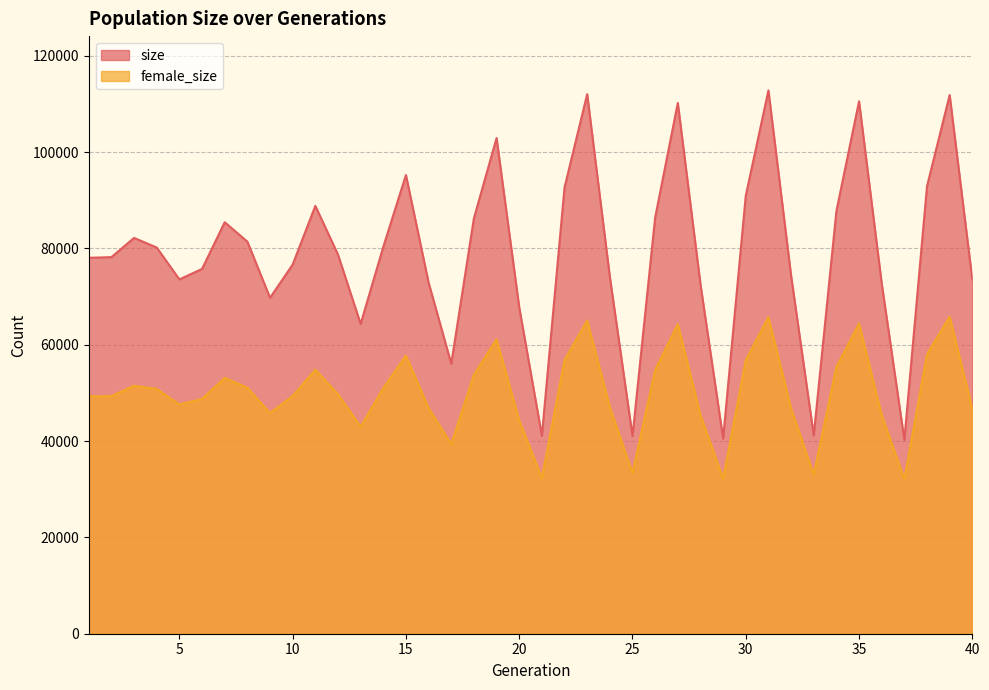

What is the difference between the maximum and minimum values in the size series?

72537